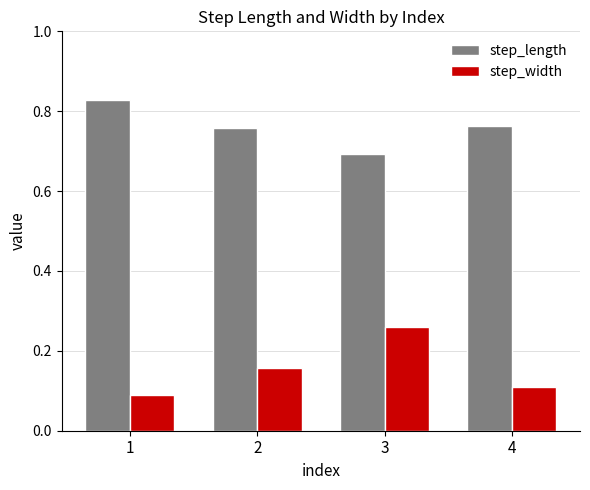

Which series has the largest range (max minus min)?

step_width